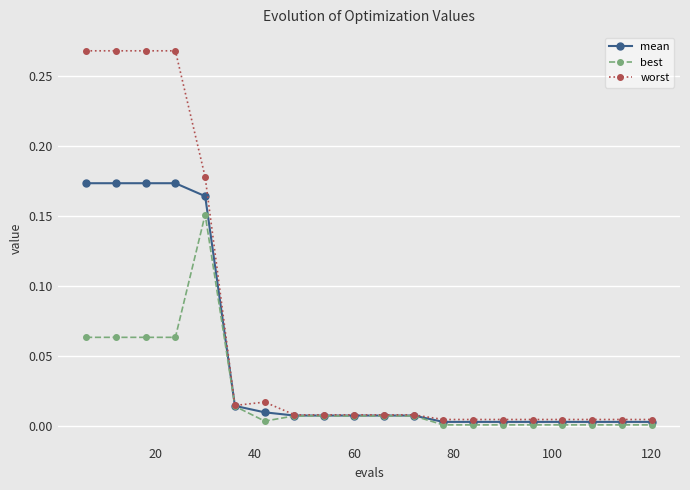

Which series has the largest range (max minus min)?

worst